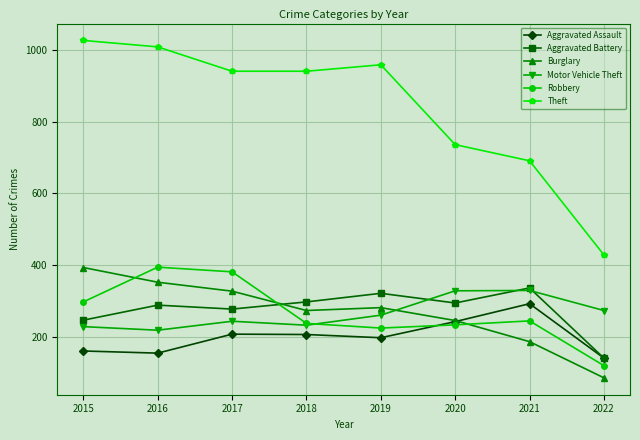

What is the approximate value of Burglary at 2017, to the nearest 5?

325